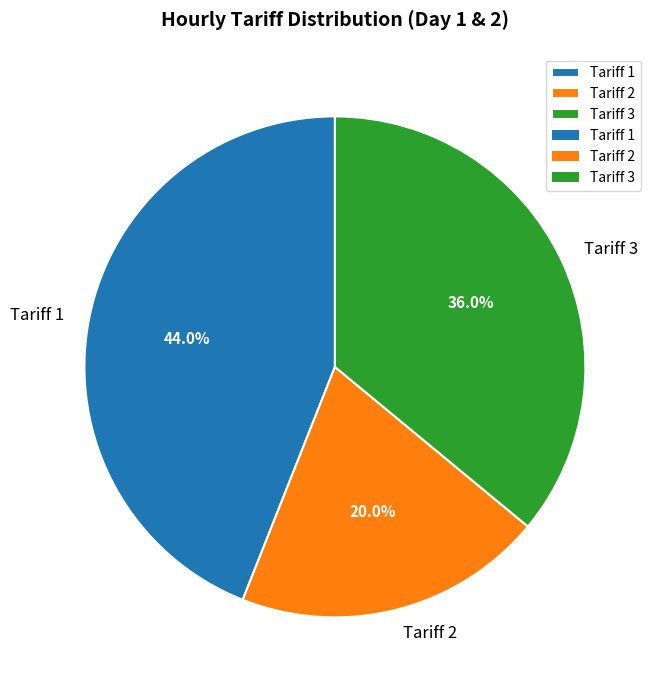

Does Tariff 1 represent more than half of the total?

No